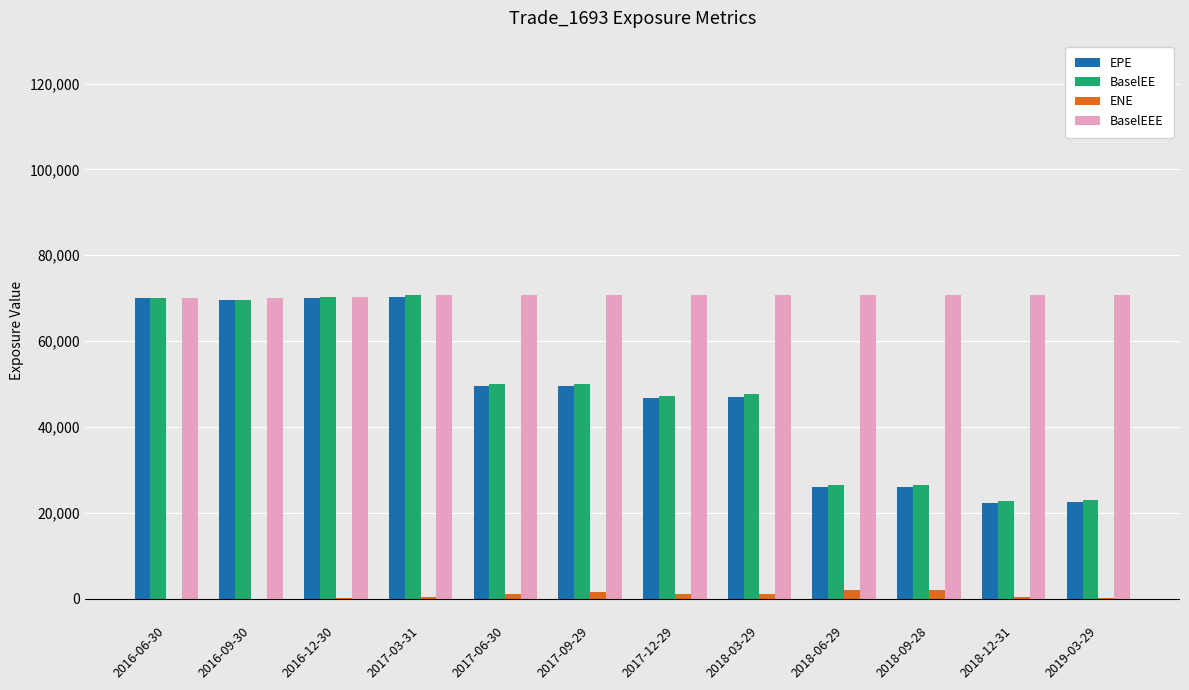

Which series has the widest spread of values?

EPE